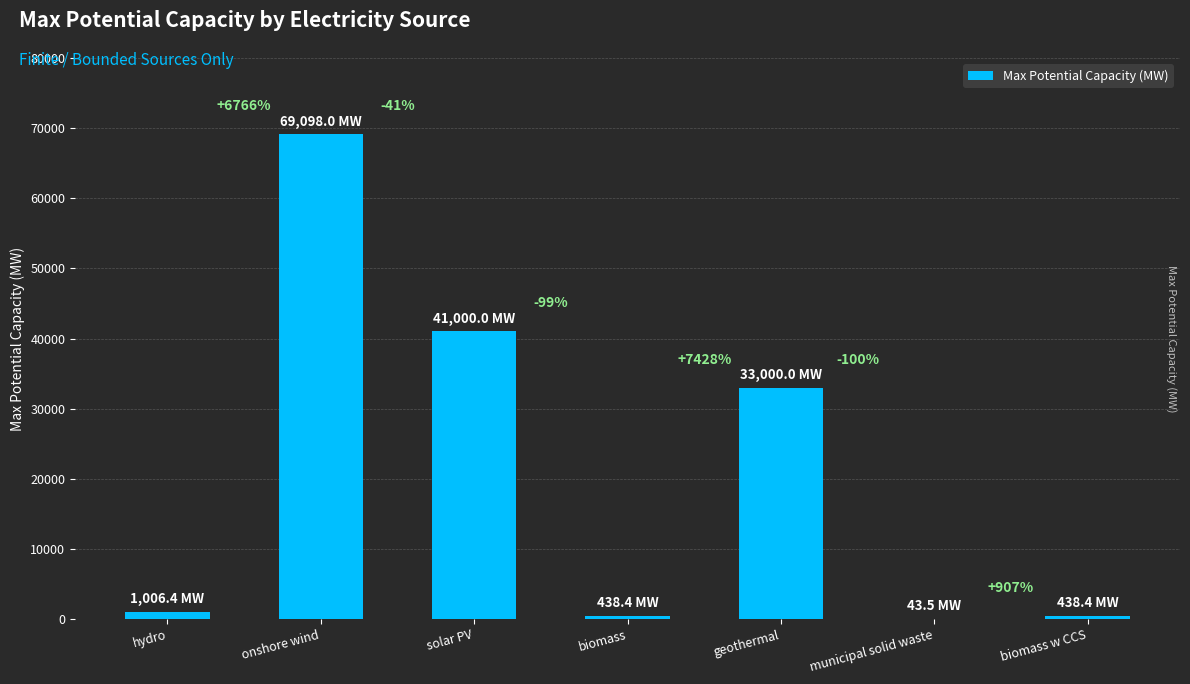

What is the average value?

20717.8